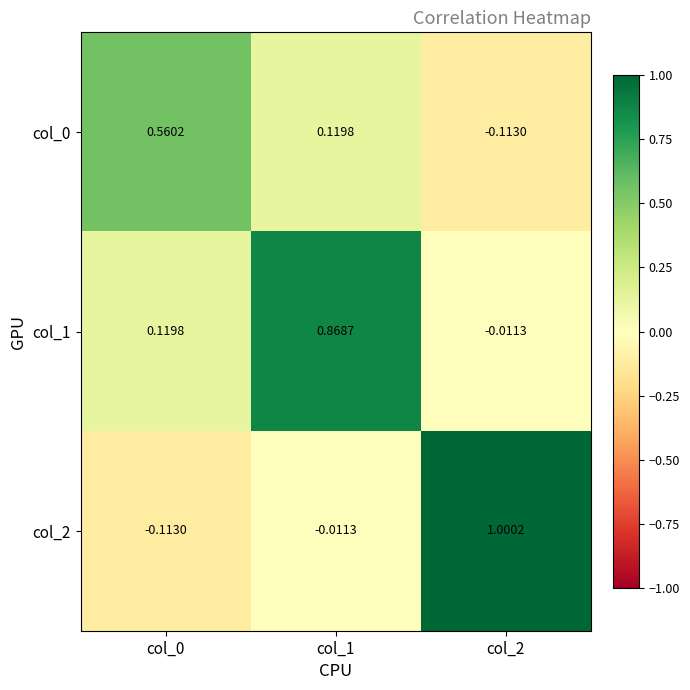

Which series has the largest total across all categories?

col_1